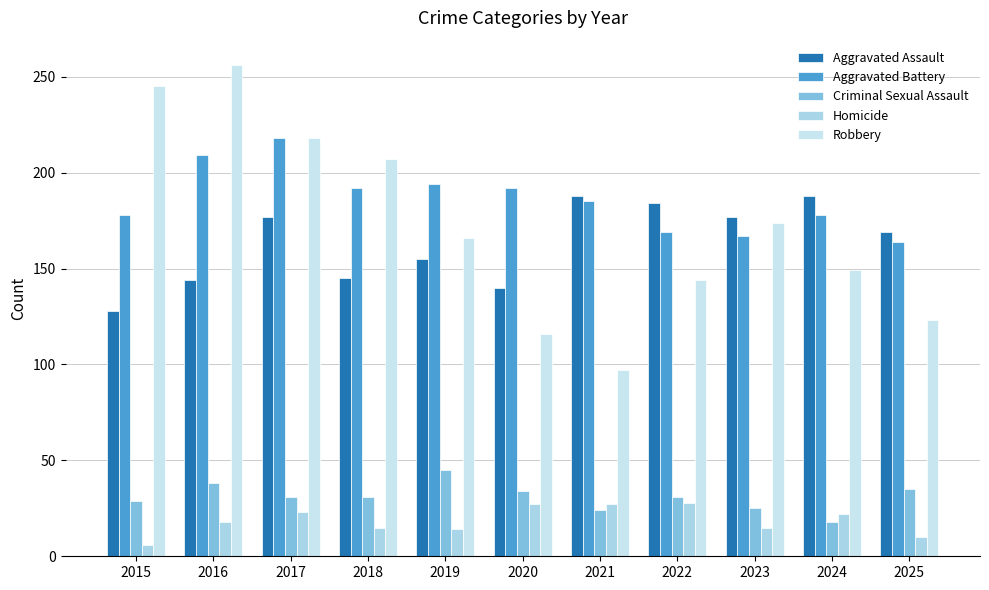

At how many categories does at least one series exceed 73?

11